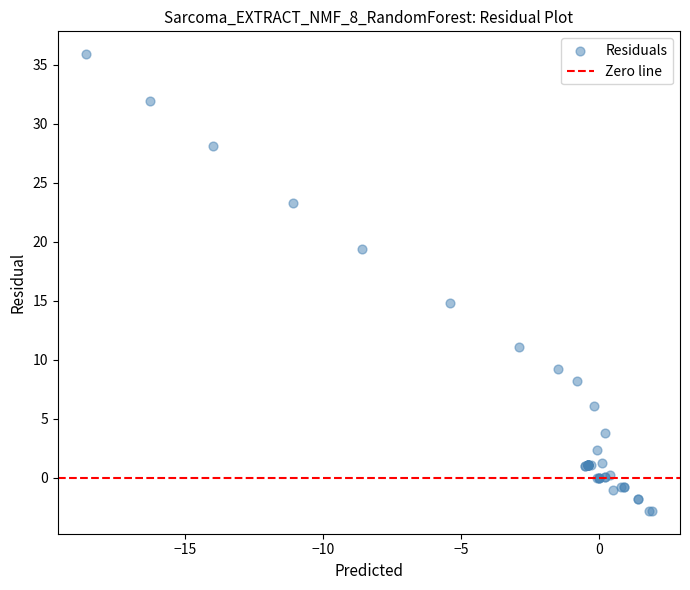

What Y value in the scatter plot is closest to 16?

14.8